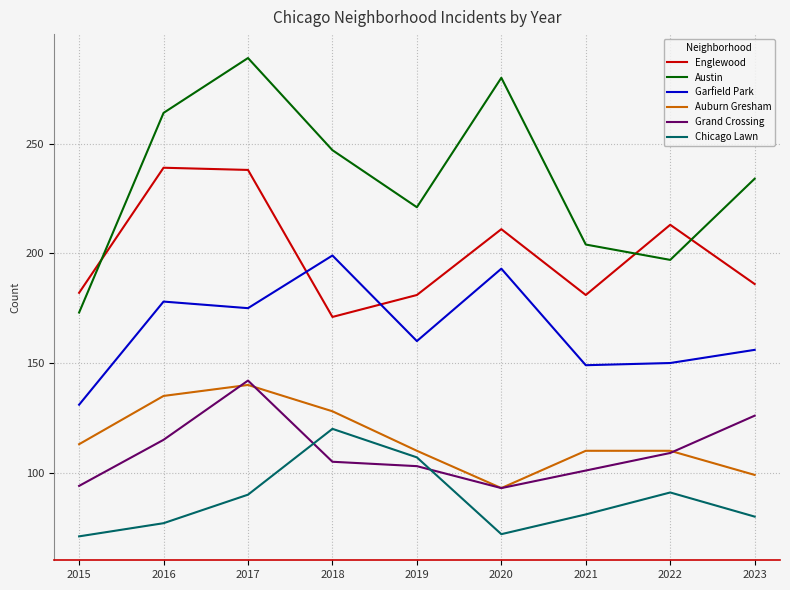

True or false: Garfield Park and Chicago Lawn cross at least once.

False